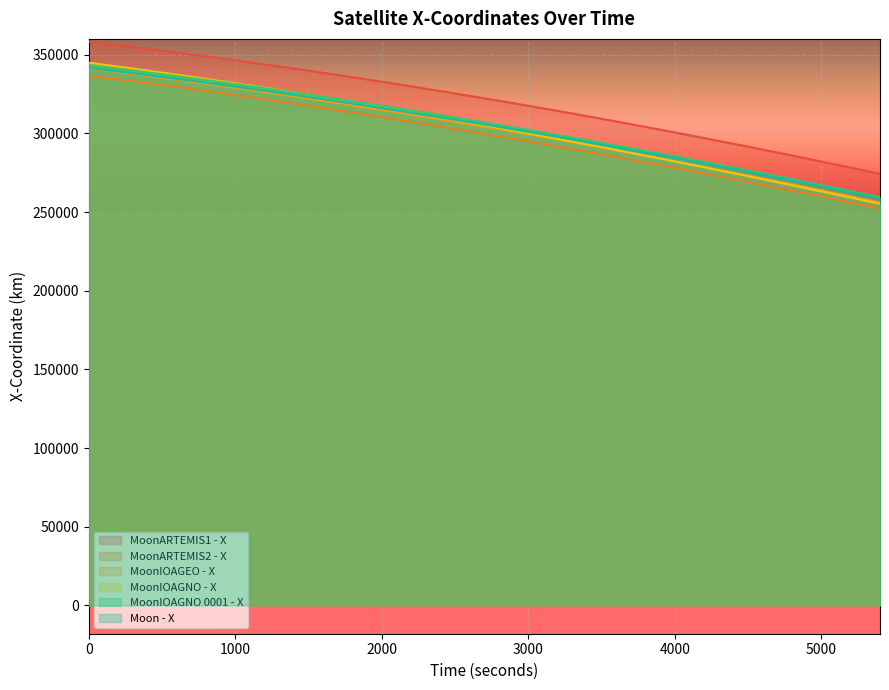

How many series are shown in this chart?

6